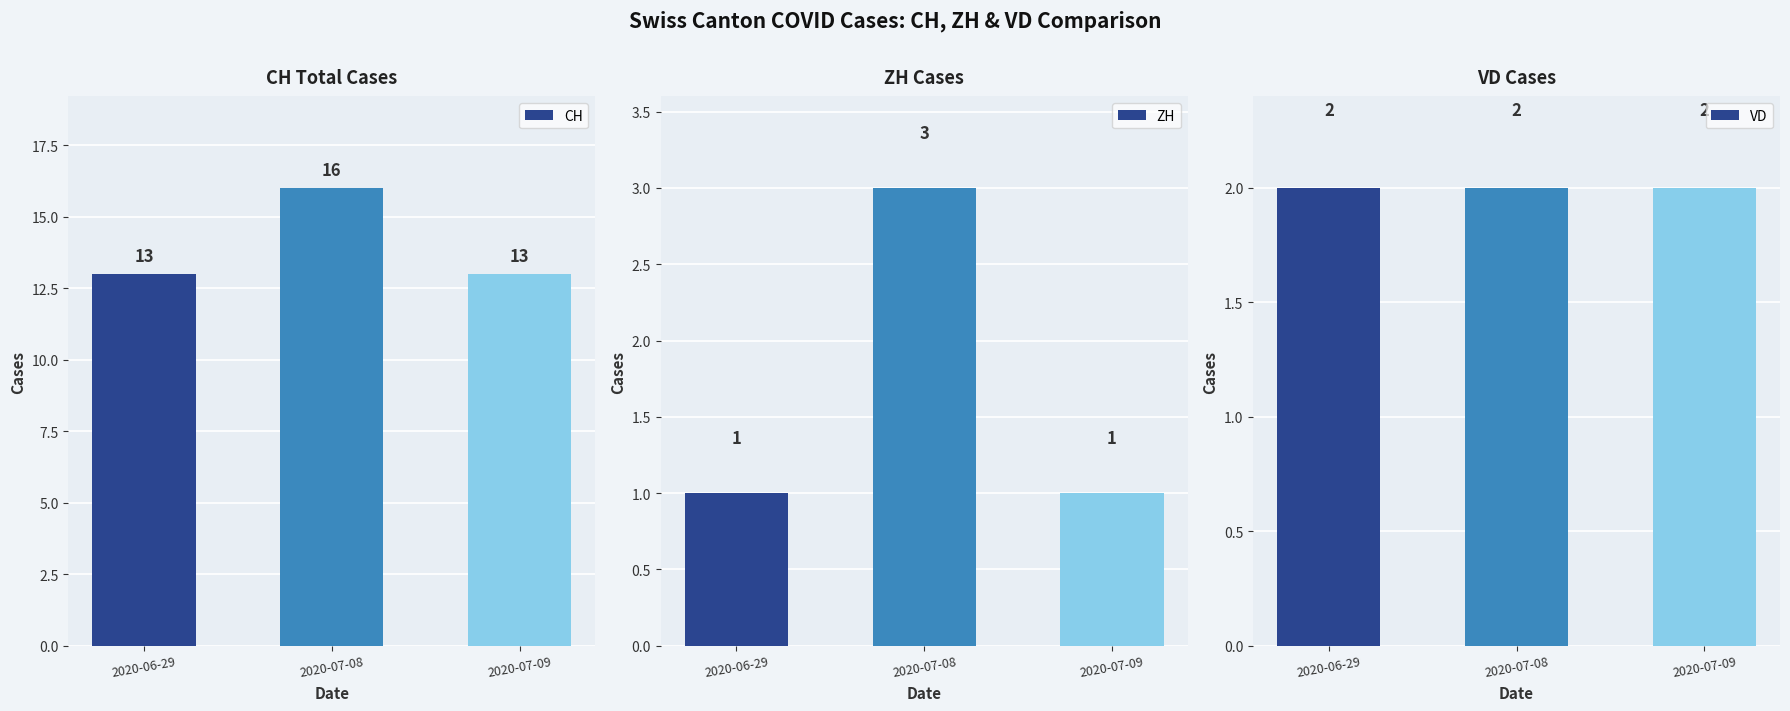

True or false: VD has a value of 2 at 2020-07-09.

True